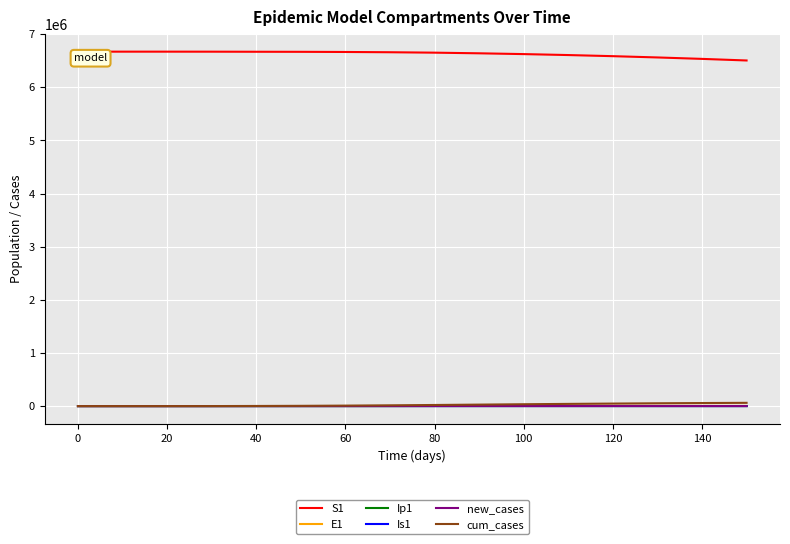

Which series has the largest total across all categories?

S1